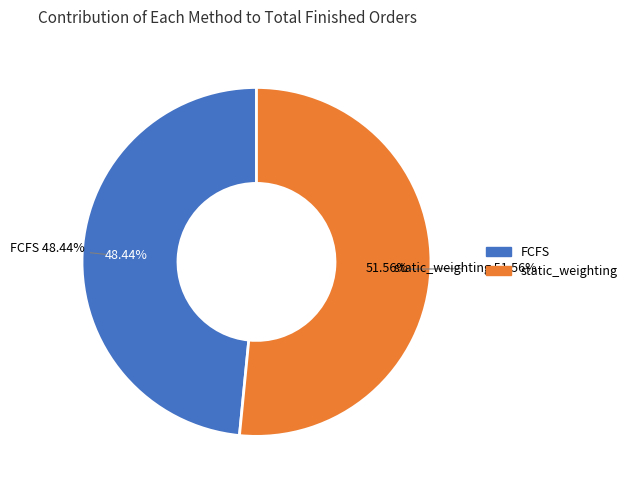

Between static_weighting and FCFS, which is larger?

static_weighting